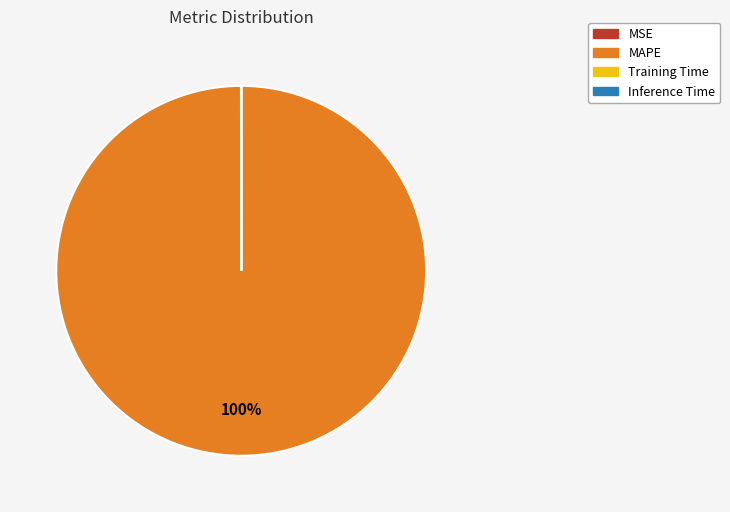

Which slice is the largest?

MAPE